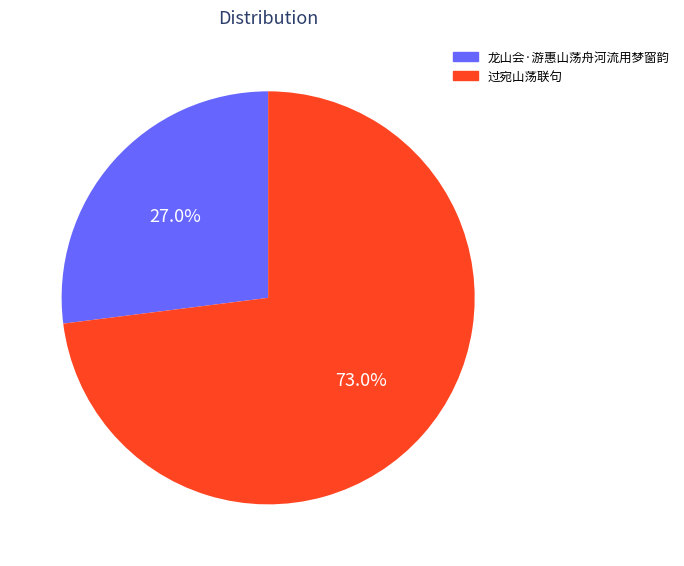

The 龙山会·游惠山荡舟河流用梦窗韵 slice represents 18% of the pie. True or false?

False